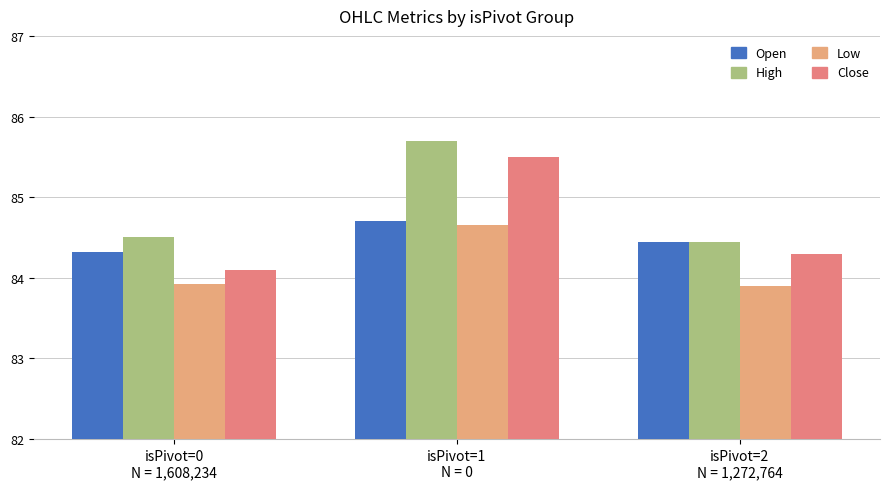

Which series has the largest range (max minus min)?

Close